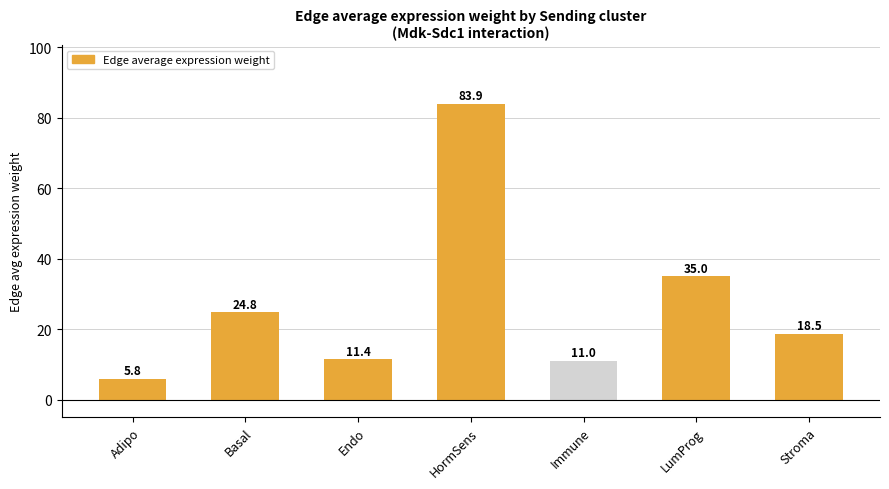

Reading right to left, what are all the values shown in this chart?

18.5	35.0	11.0	83.9	11.4	24.8	5.8